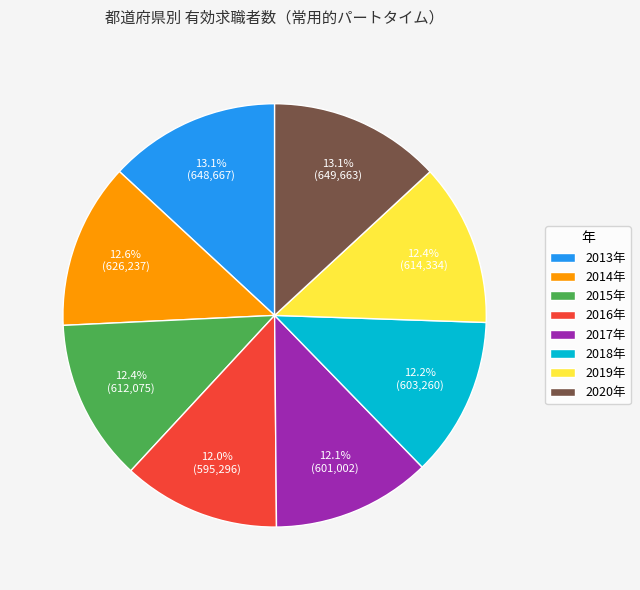

Combined, what portion of the pie is 2018年 and 2013年?

25.3%